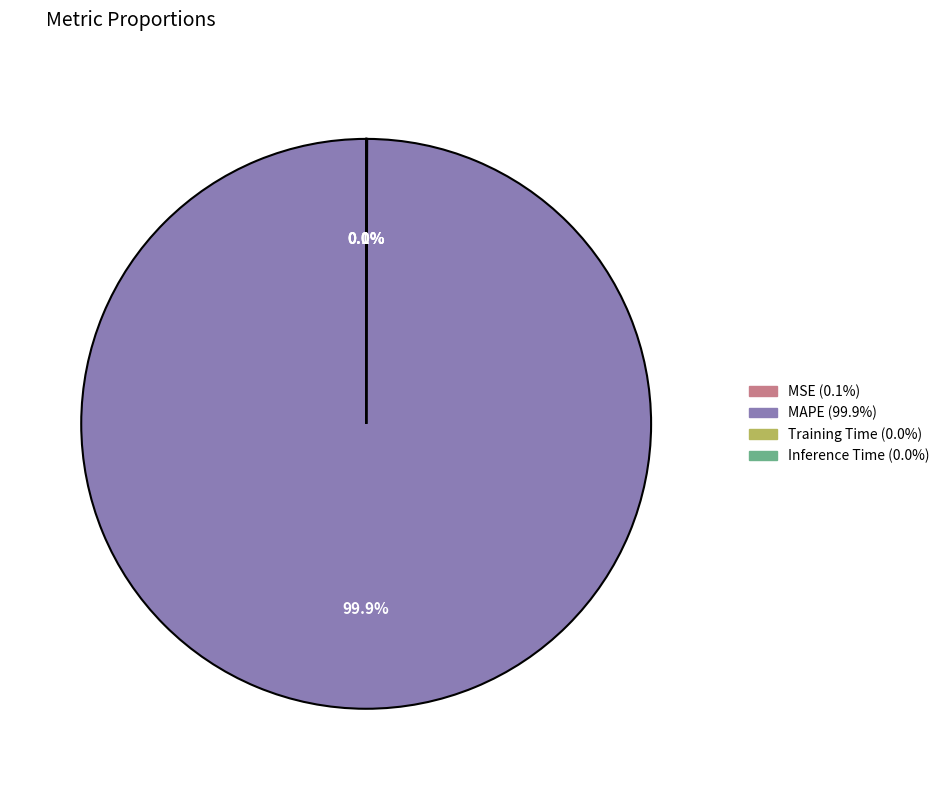

Is there a majority slice in this chart?

Yes